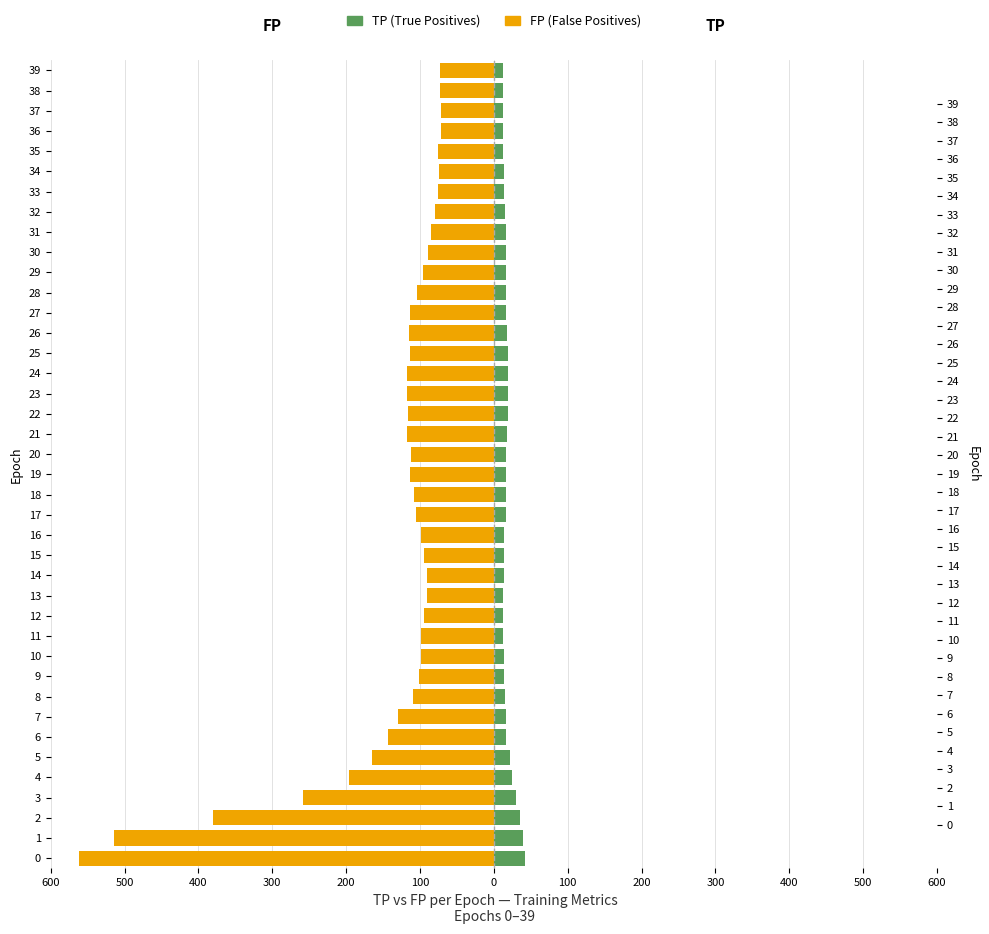

How many data points does each series have?

40